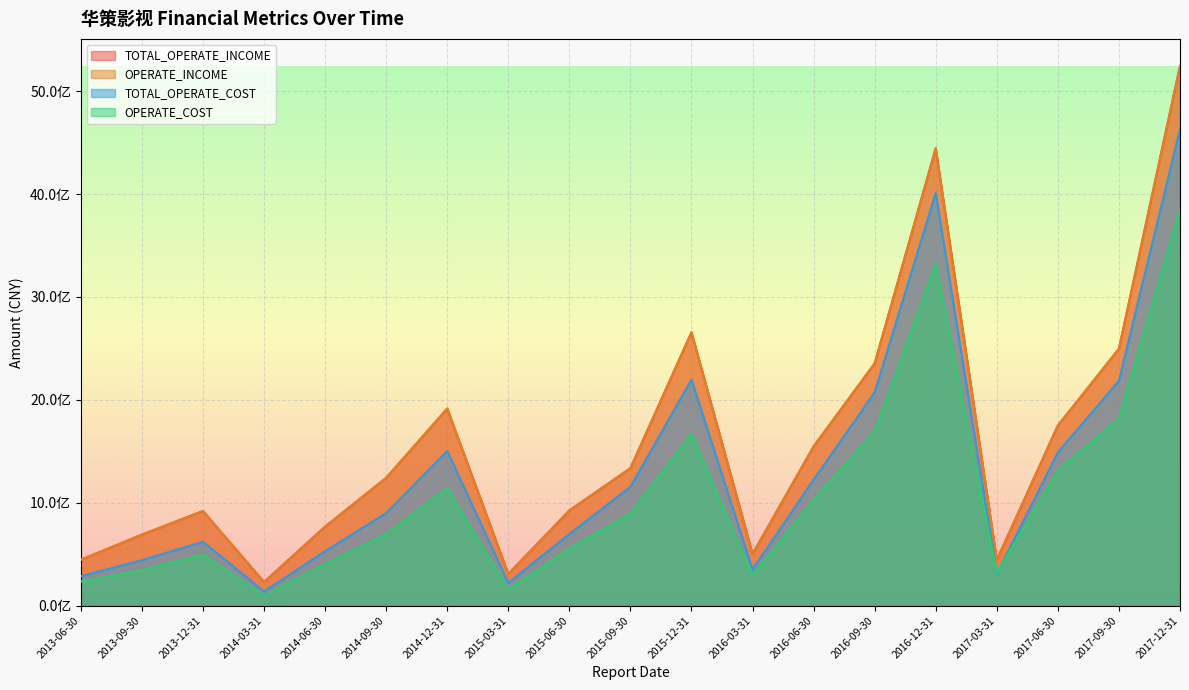

What is the sum of all TOTAL_OPERATE_COST values?

24972026557.9